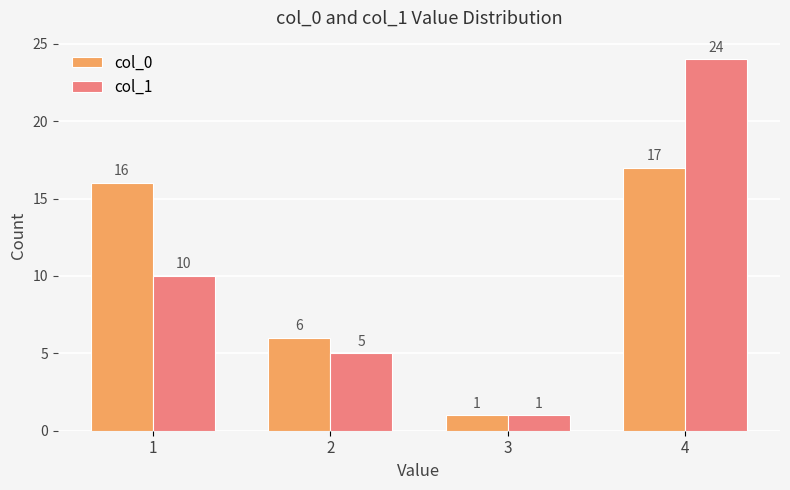

What is the minimum value for col_1?

1